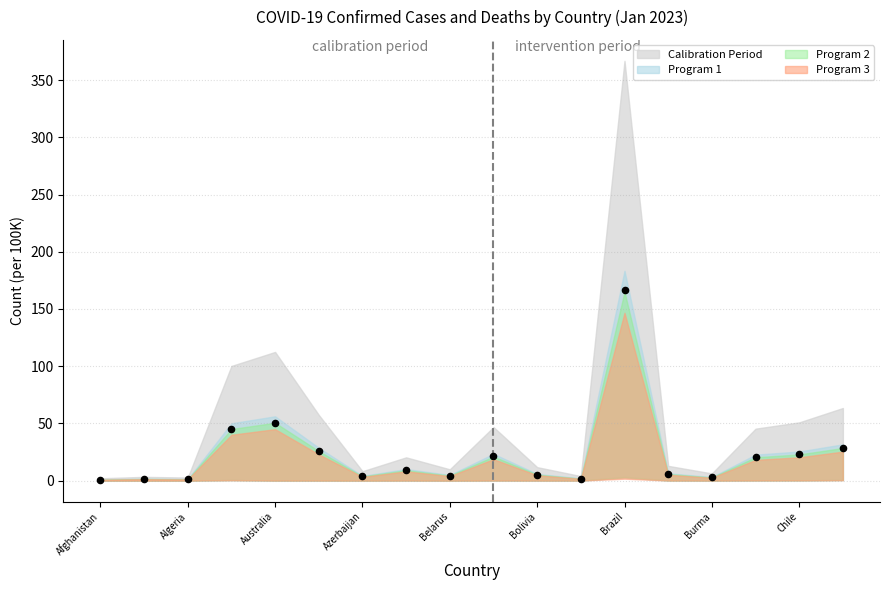

What is the range of Y values (max minus min)?

165.7